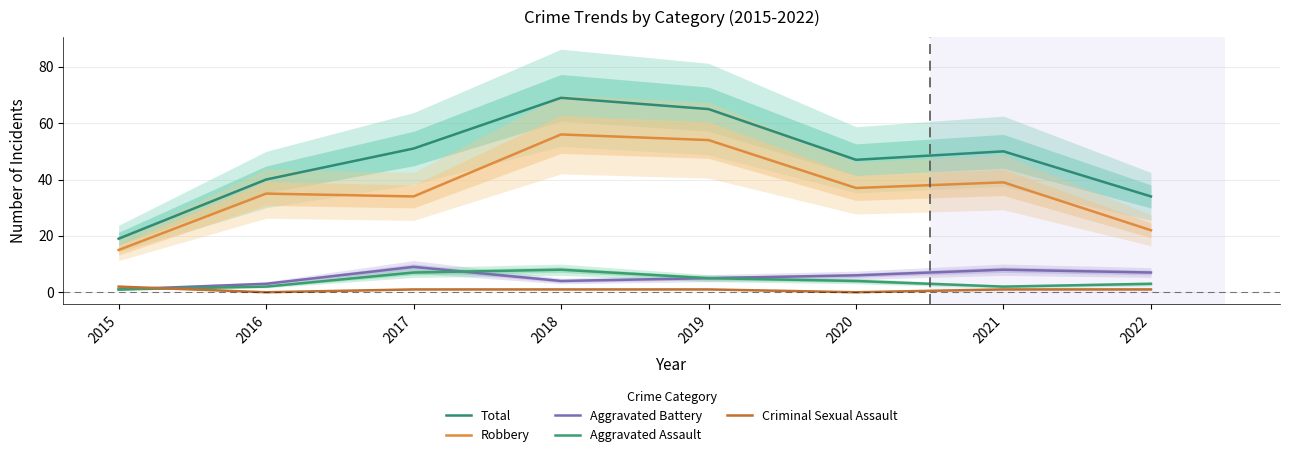

Which series has the widest spread of values?

Total